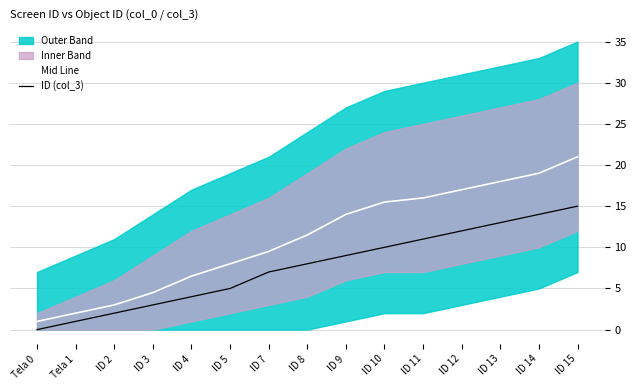

Which has a higher value, Tela 0 or ID 11?

ID 11